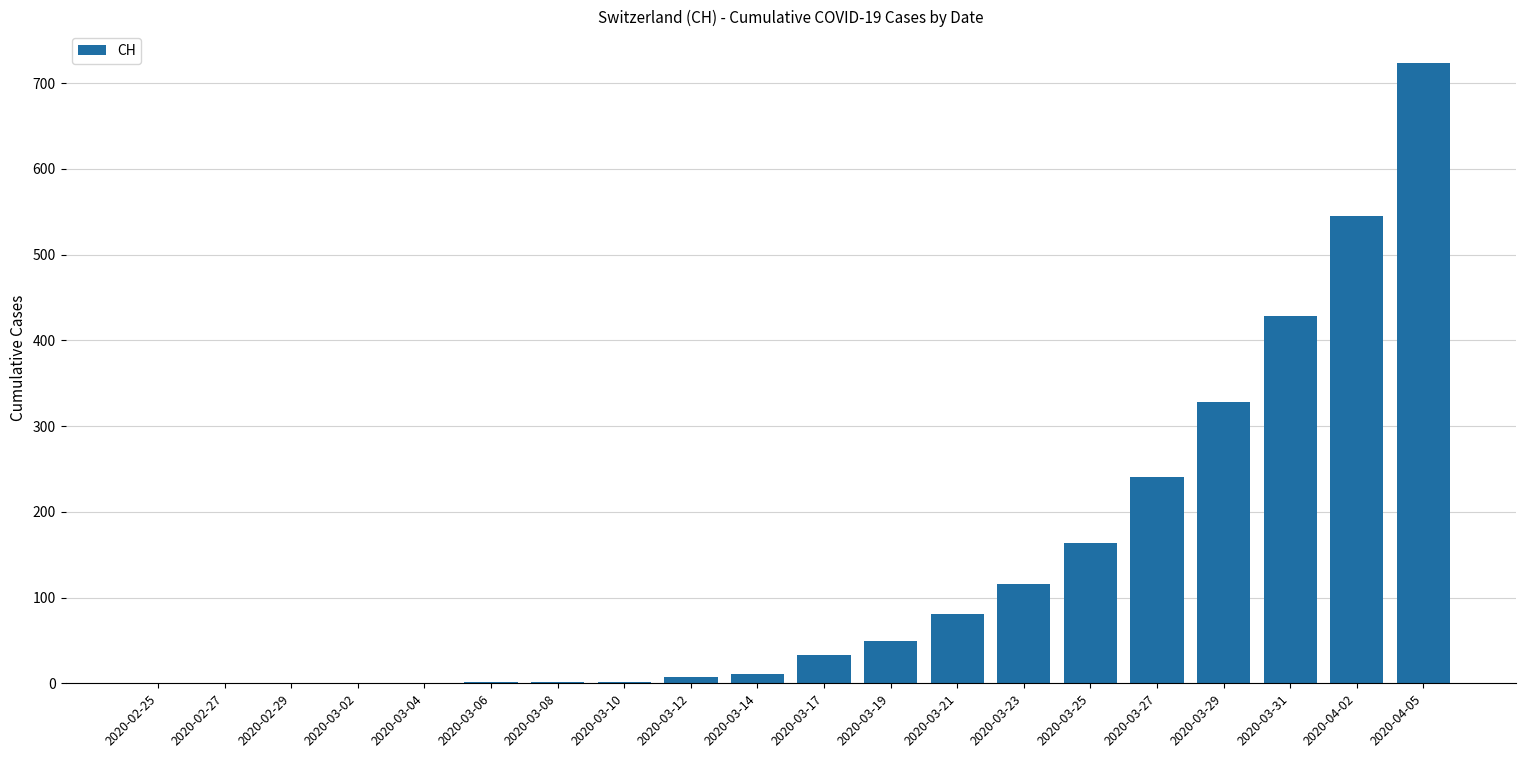

Where is the data nearest to the value 362?

2020-03-29